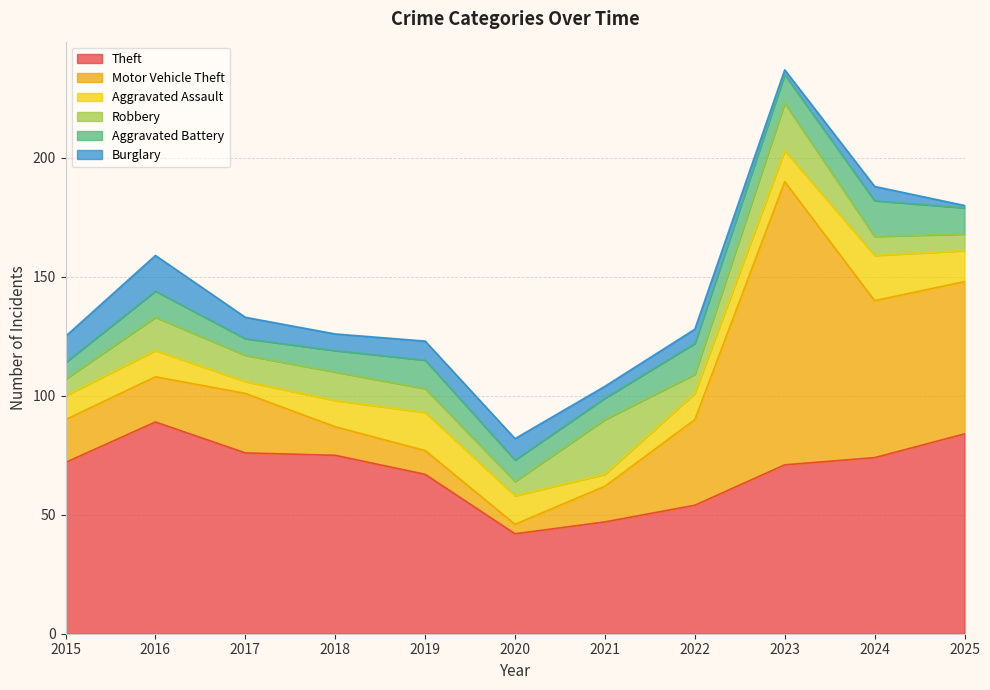

At 2025, list the series in order from largest to smallest.

Theft, Motor Vehicle Theft, Aggravated Assault, Aggravated Battery, Robbery, Burglary